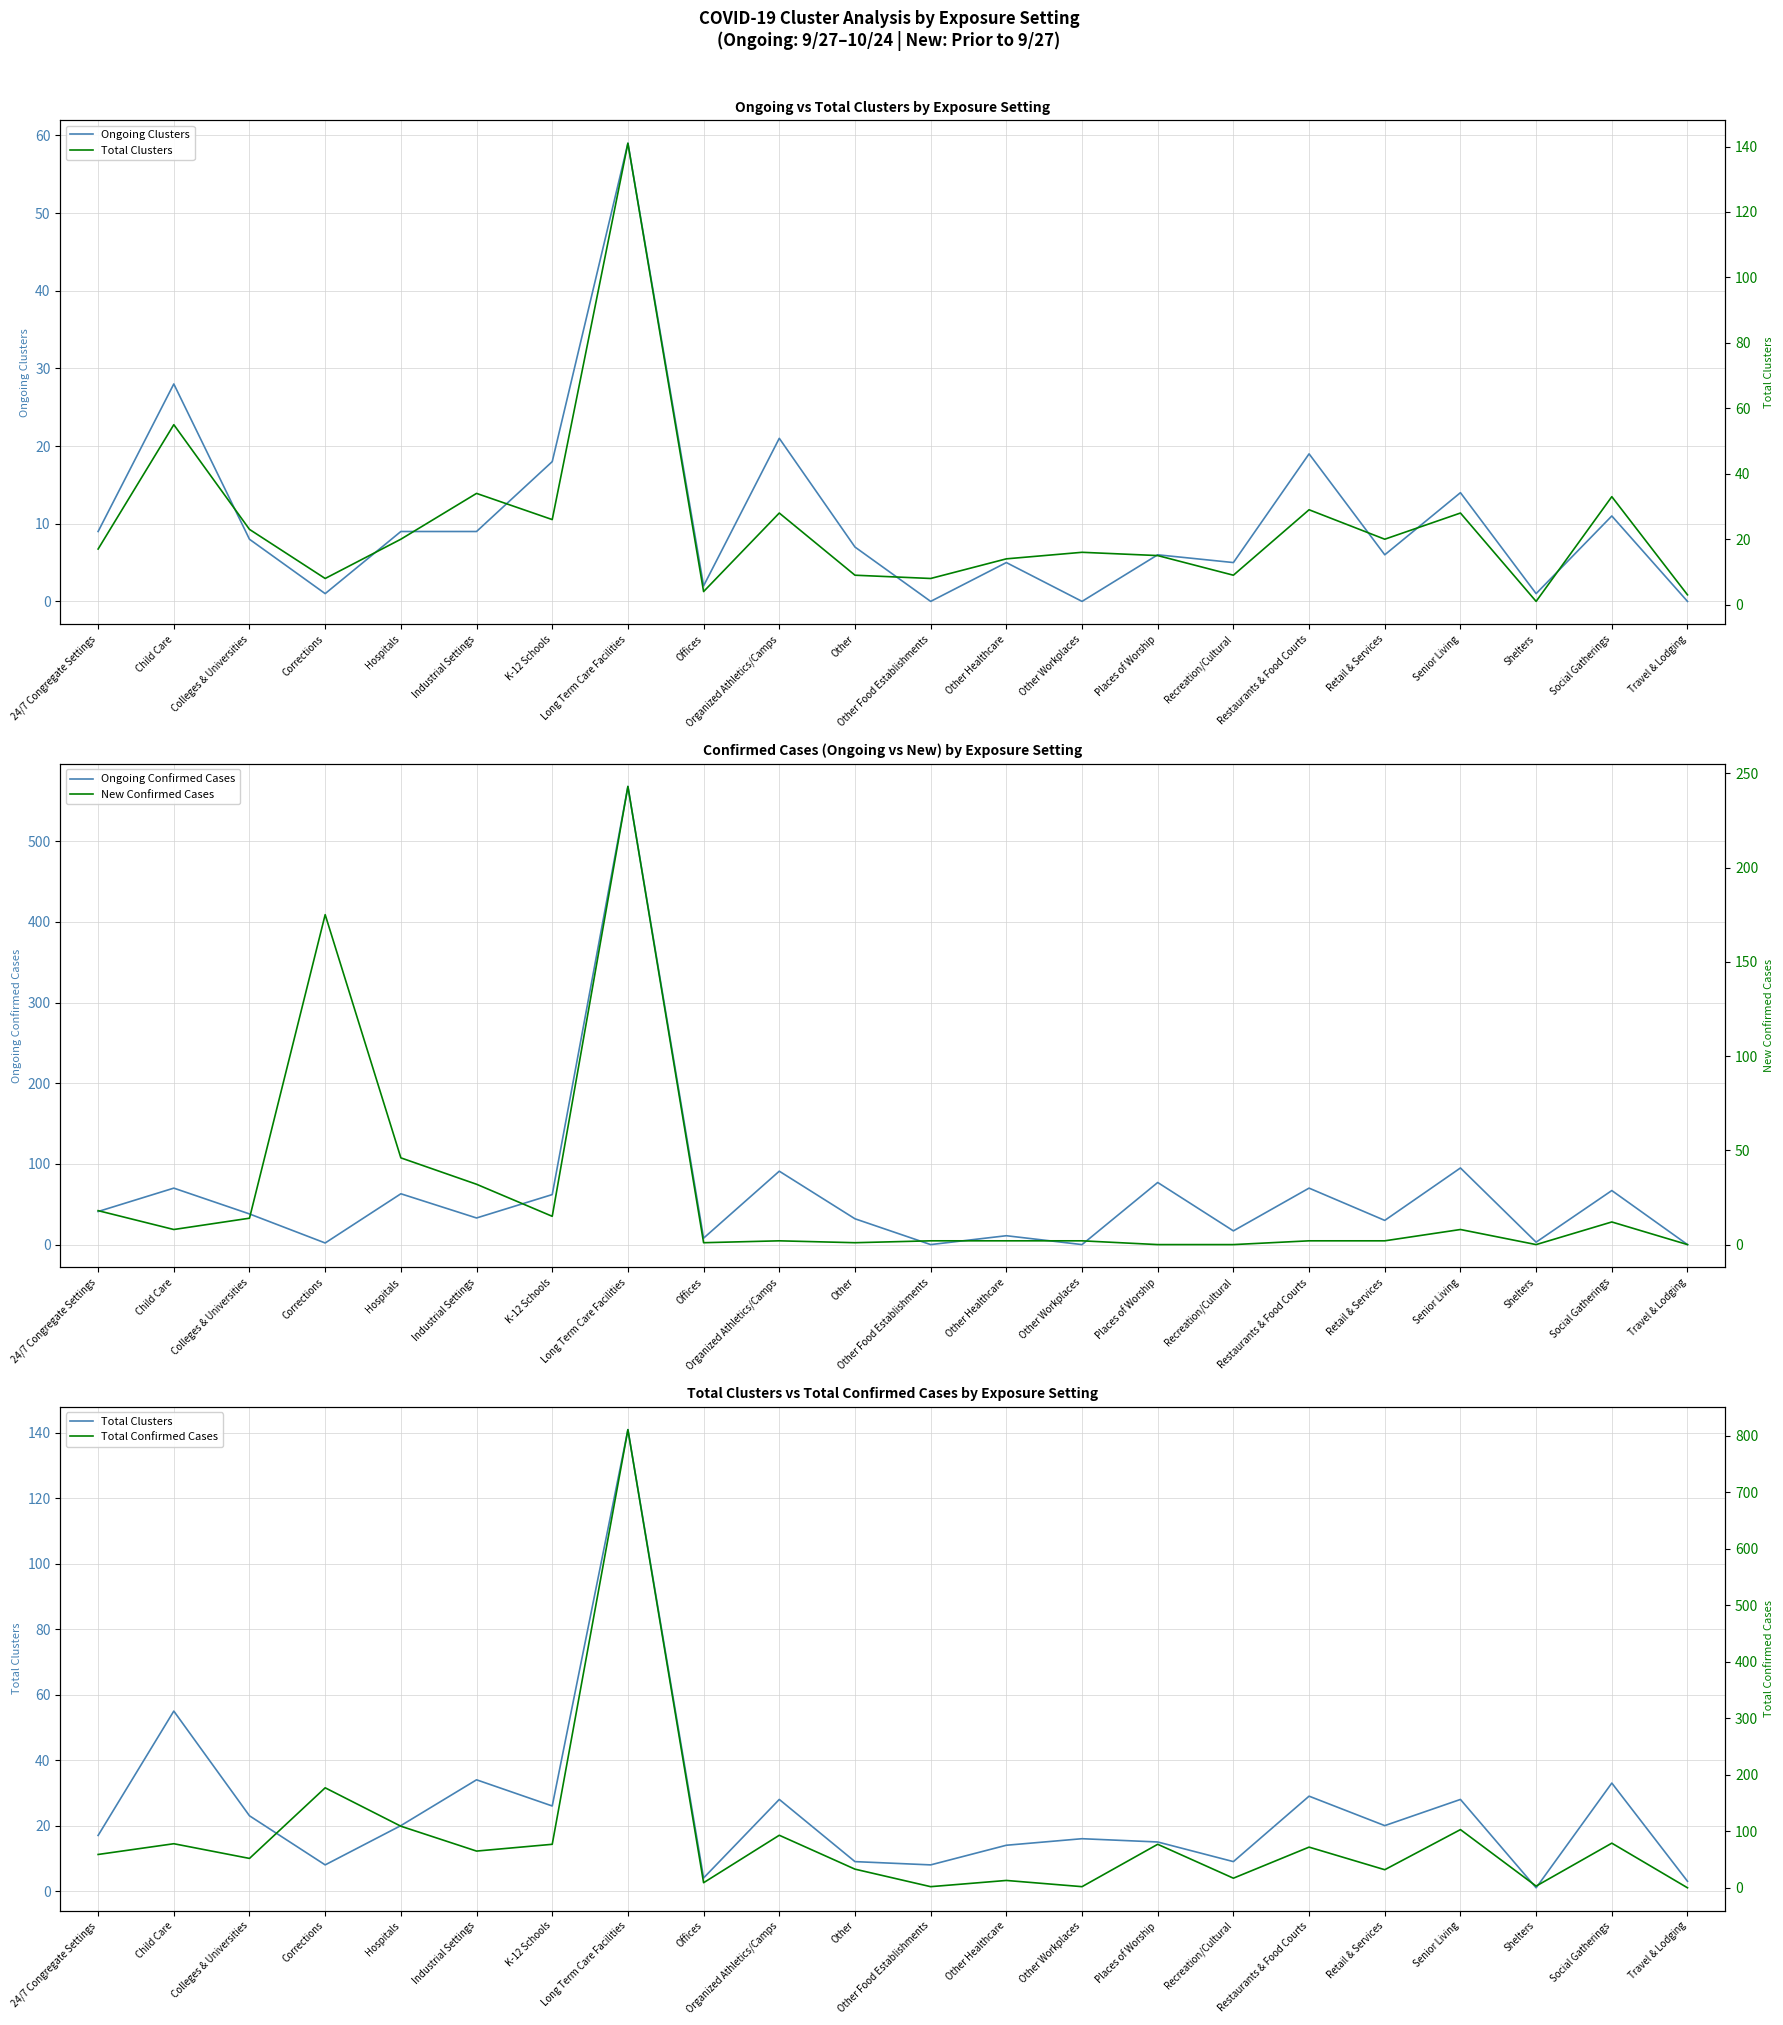

Rank the series at Colleges & Universities from highest to lowest value.

Total Confirmed Cases, Ongoing Confirmed Cases, Total Clusters, New Confirmed Cases, Ongoing Clusters